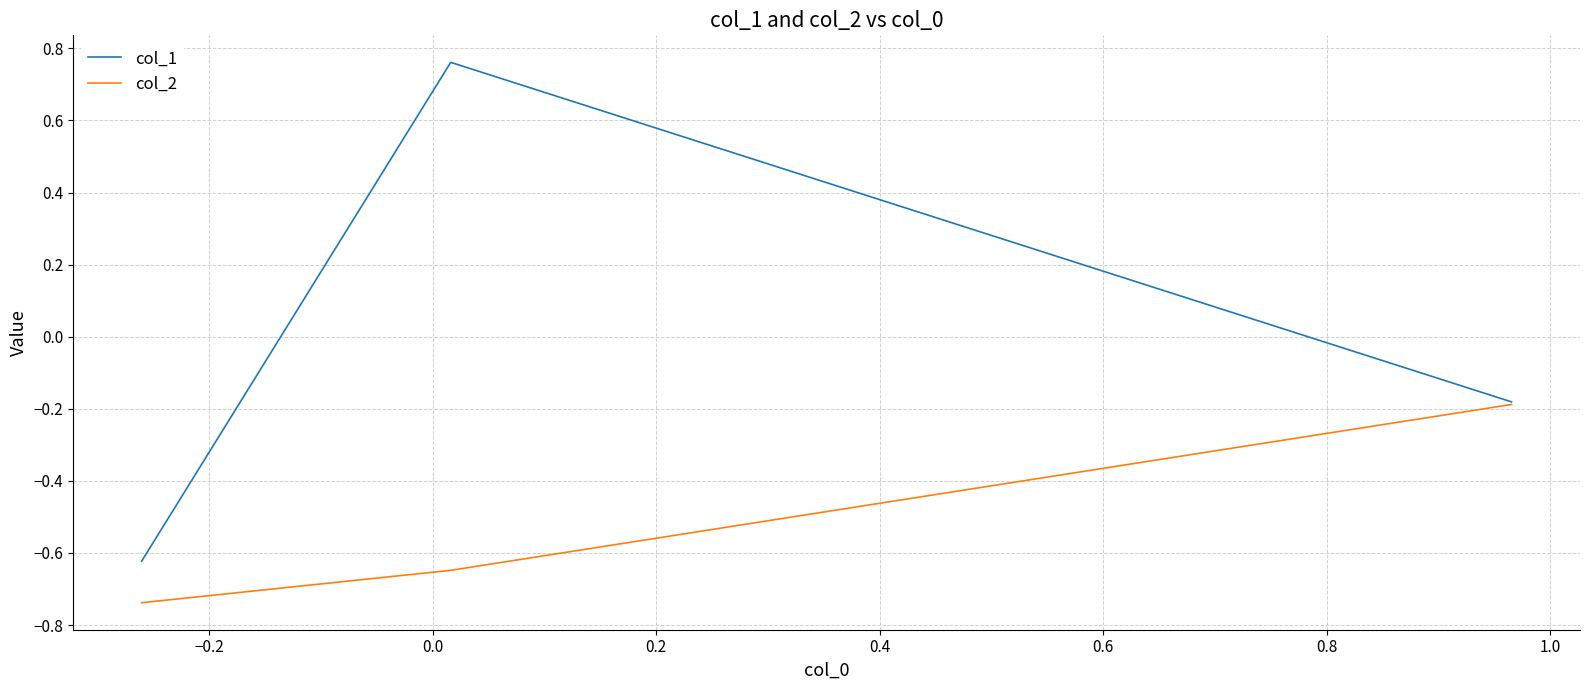

Which series has the largest range (max minus min)?

col_1